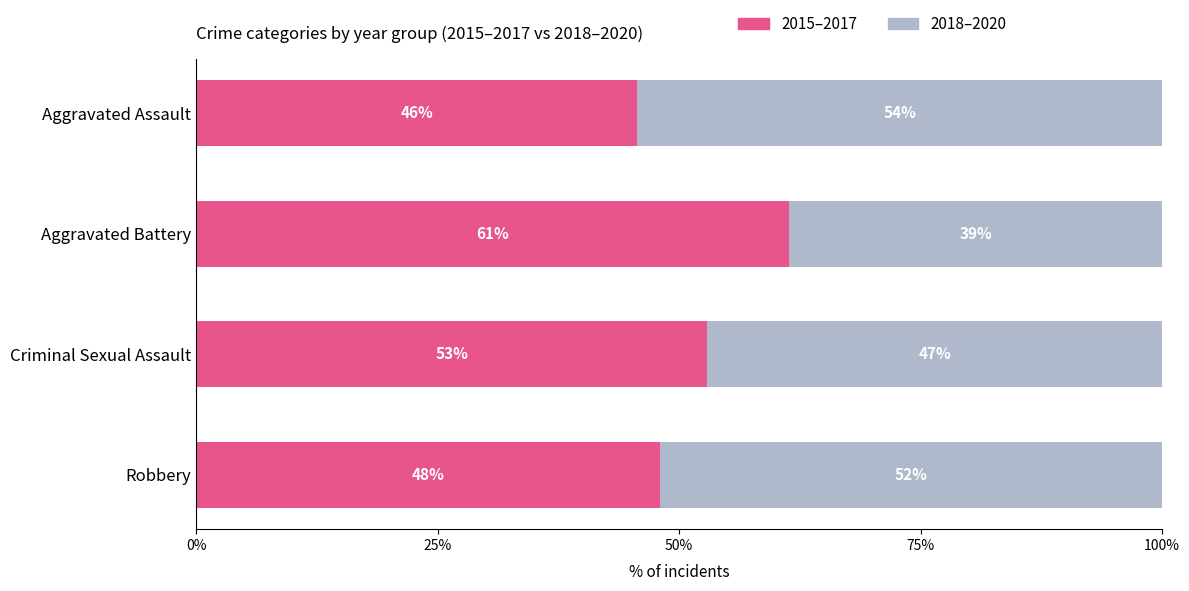

What is the total value across all series at Criminal Sexual Assault?

100.0